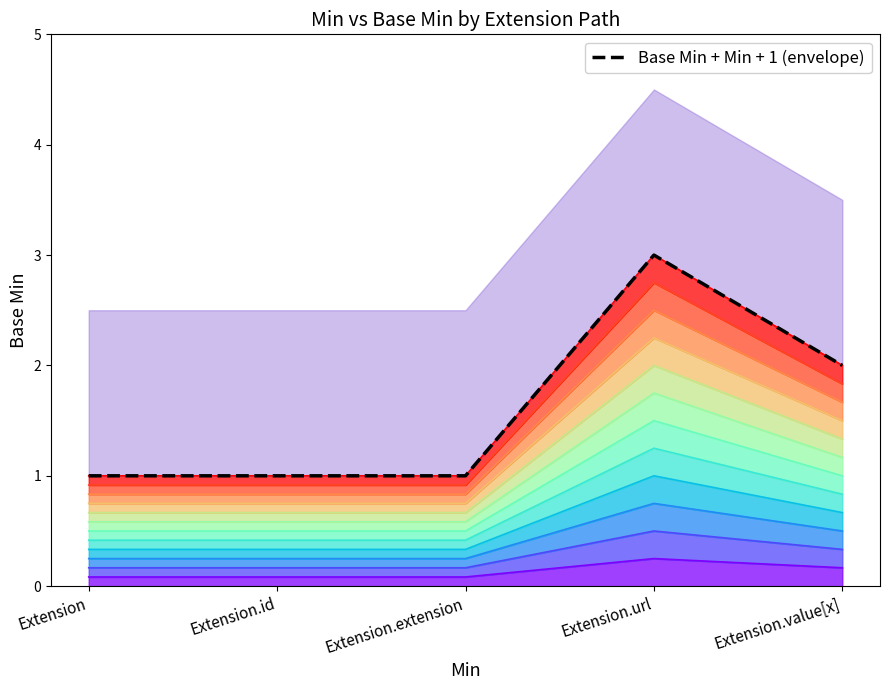

What is the value of the 1st point from the left?

1